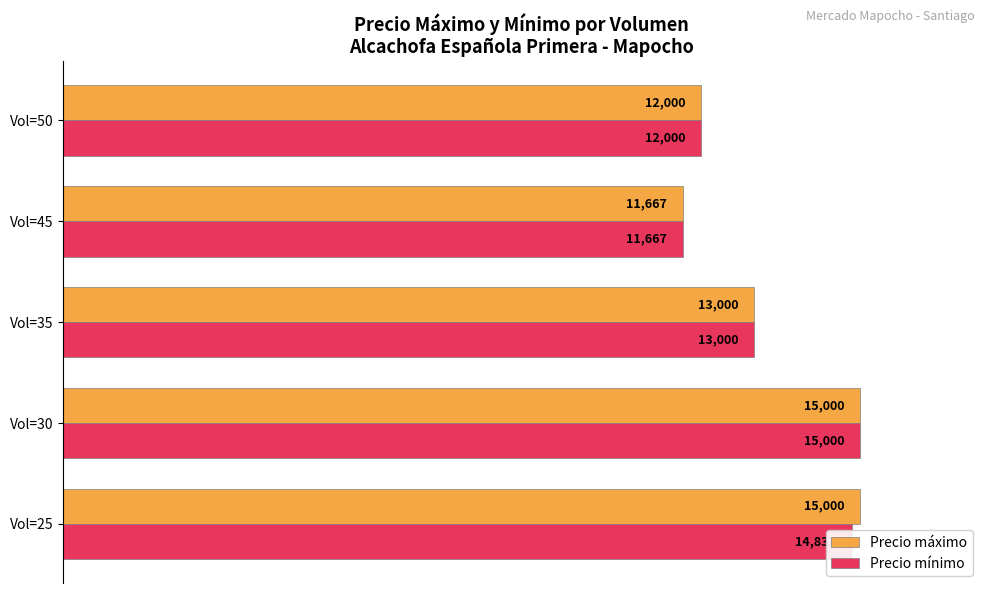

How many values in the Precio máximo series are below 86?

2